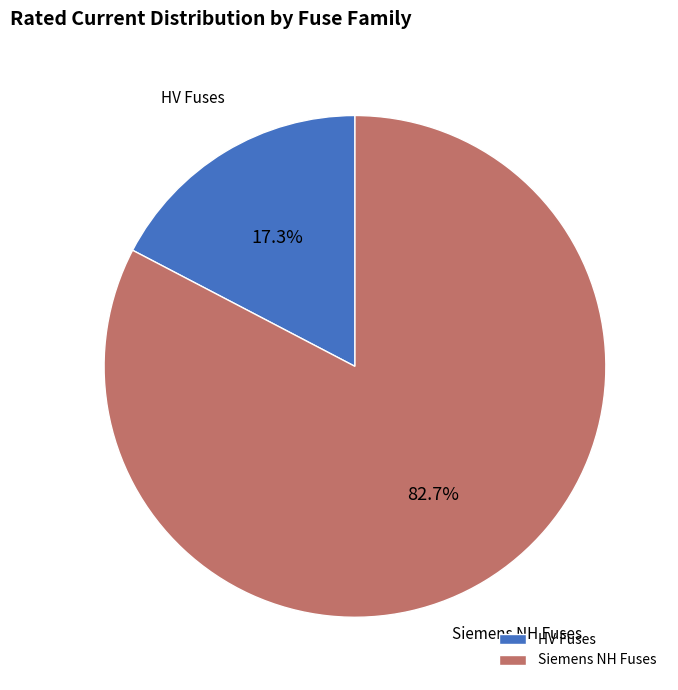

Rank the categories by value from lowest to highest.

HV Fuses, Siemens NH Fuses